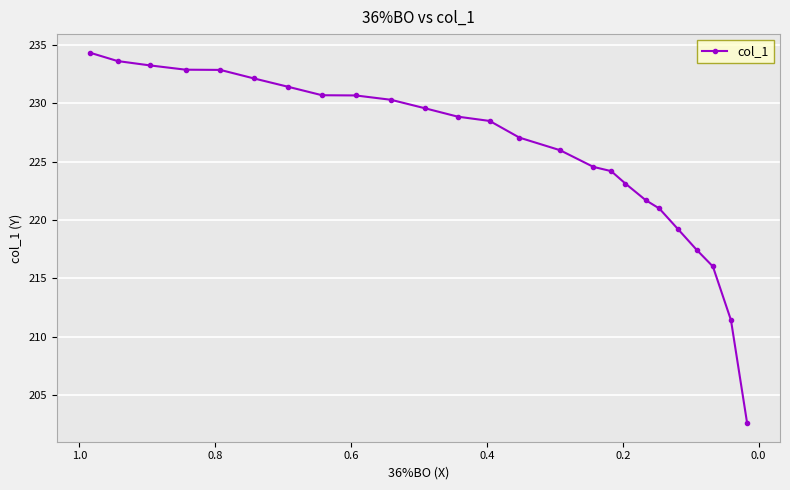

Count the number of values greater than 228.

13